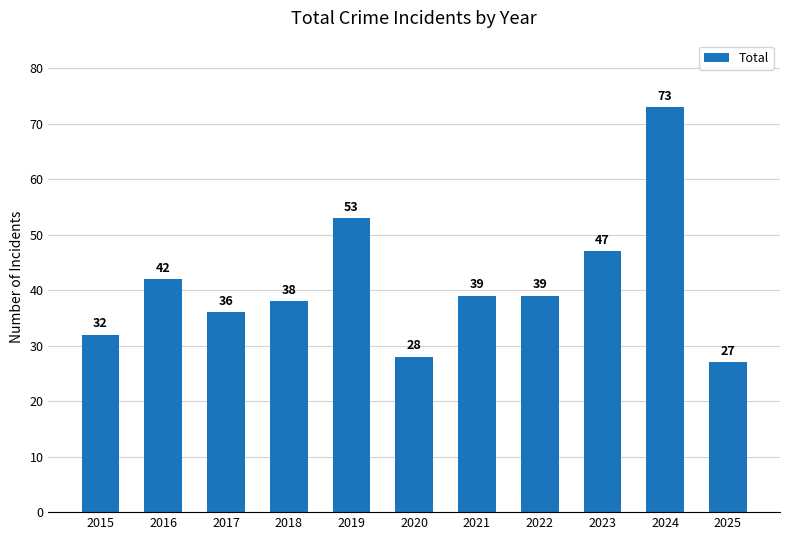

What value does the data have at 2020, to the nearest 10?

30